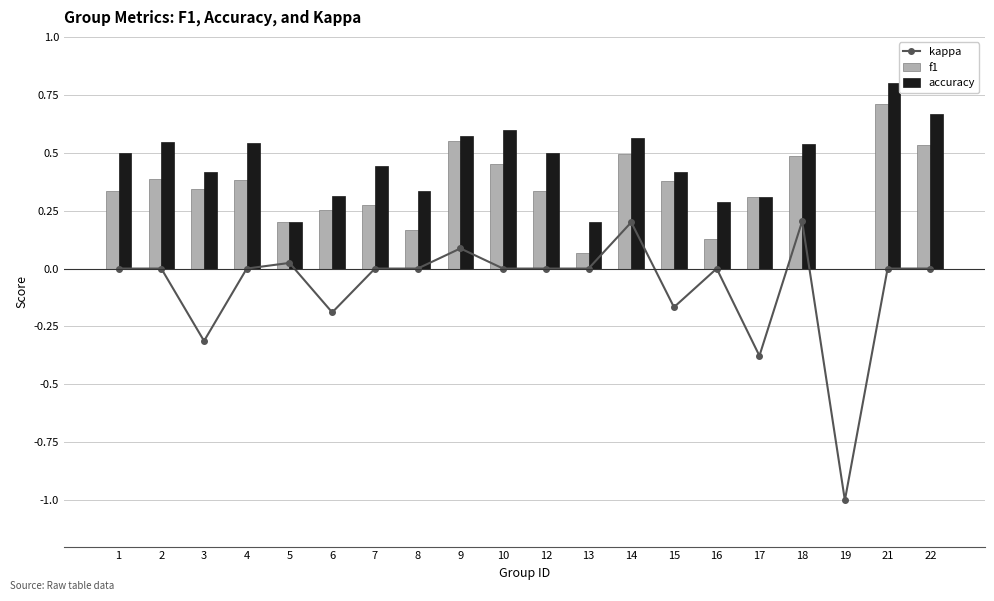

At 21, list the series in order from smallest to largest.

kappa, f1, accuracy